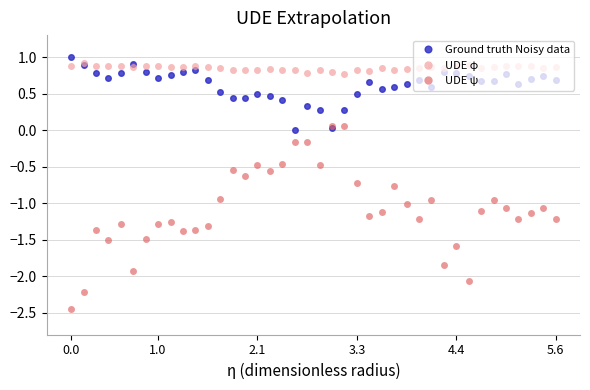

How many interior local valleys does the UDE ψ series have?

11